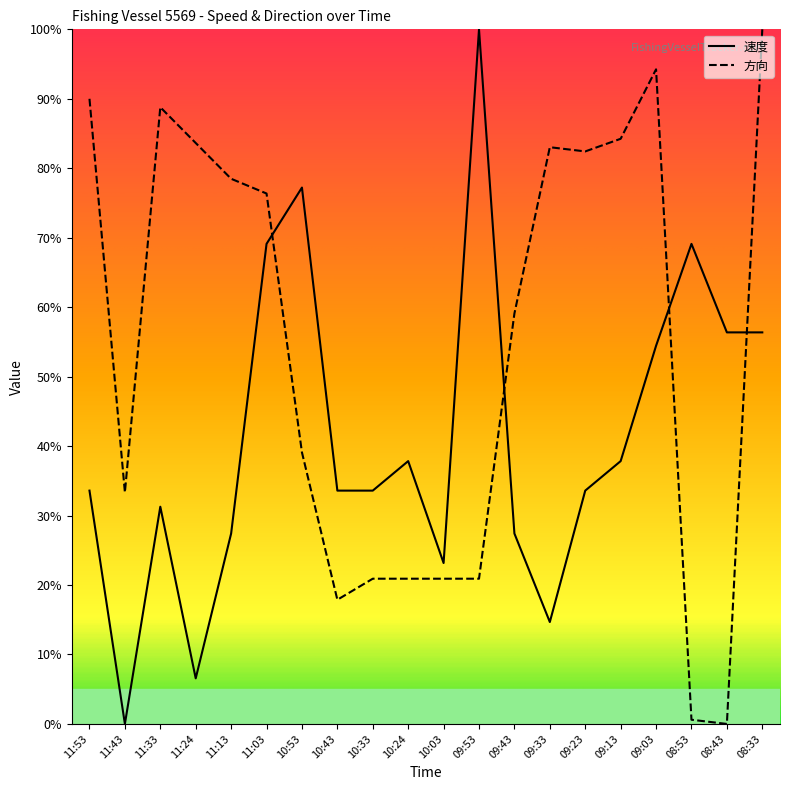

What is the label of the 3rd point from the left?

11:33